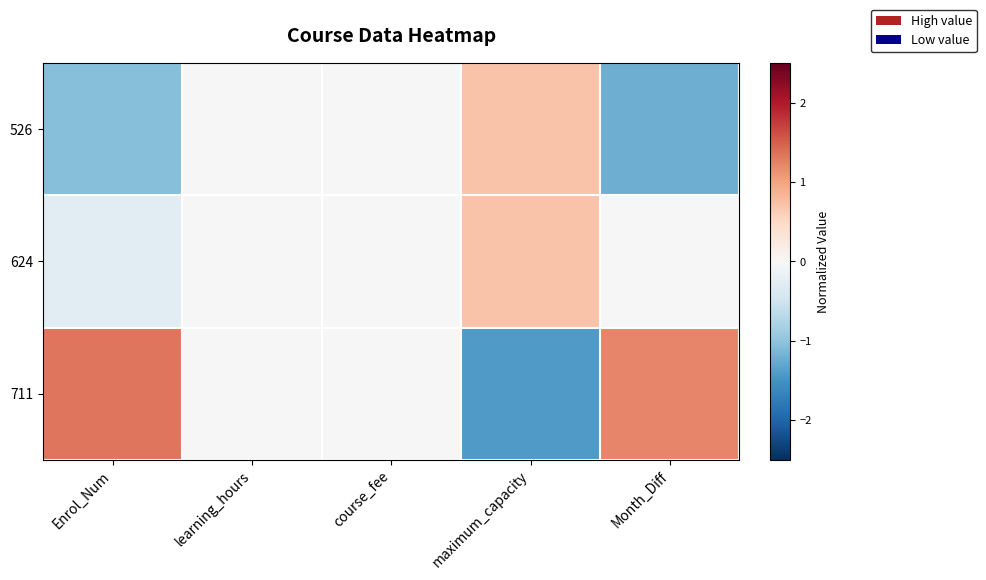

At which category is the sum across all series the highest?

Enrol_Num